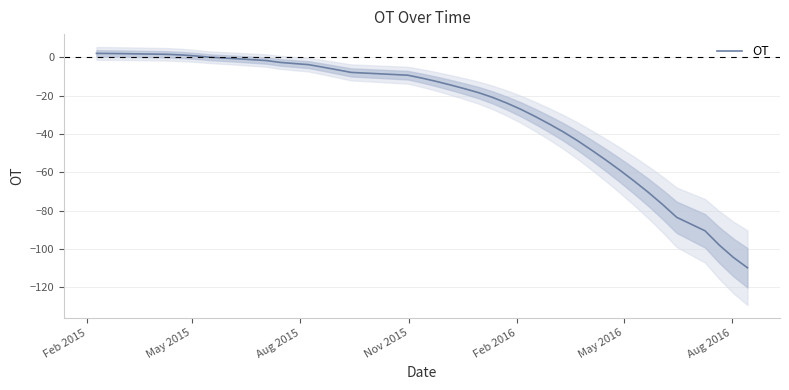

What is the lowest value of the OT series?

-109.7